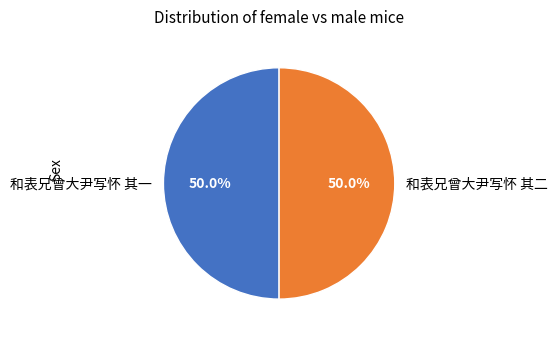

What percentage is NOT represented by 和表兄曾大尹写怀 其一?

50.0%